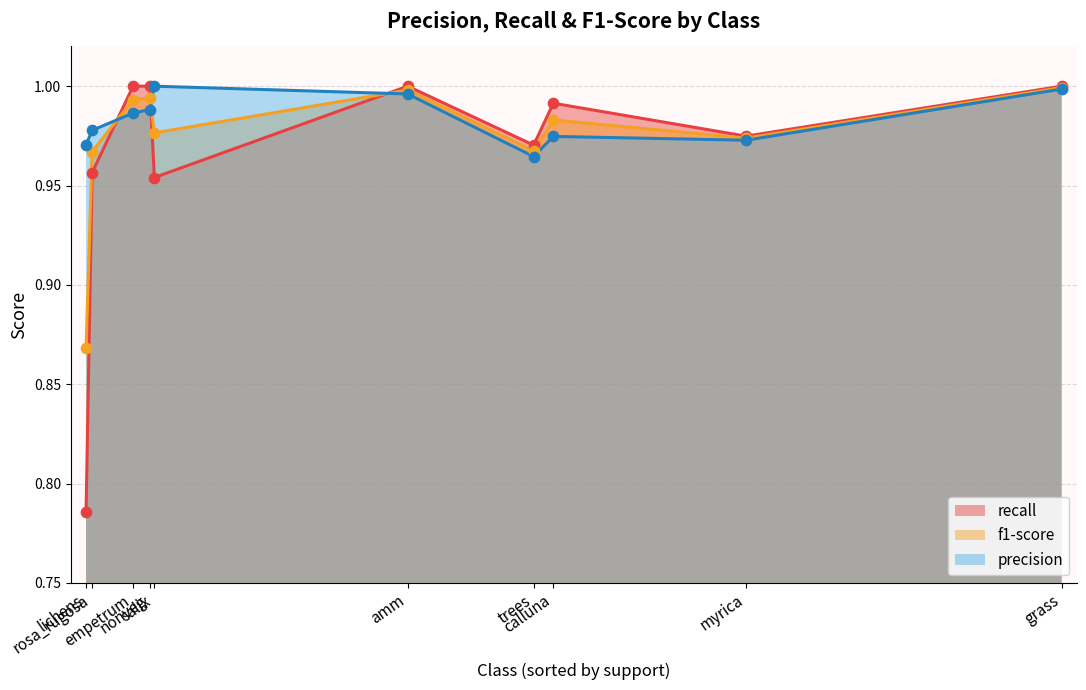

What are all the series names shown in the legend?

recall, f1-score, precision